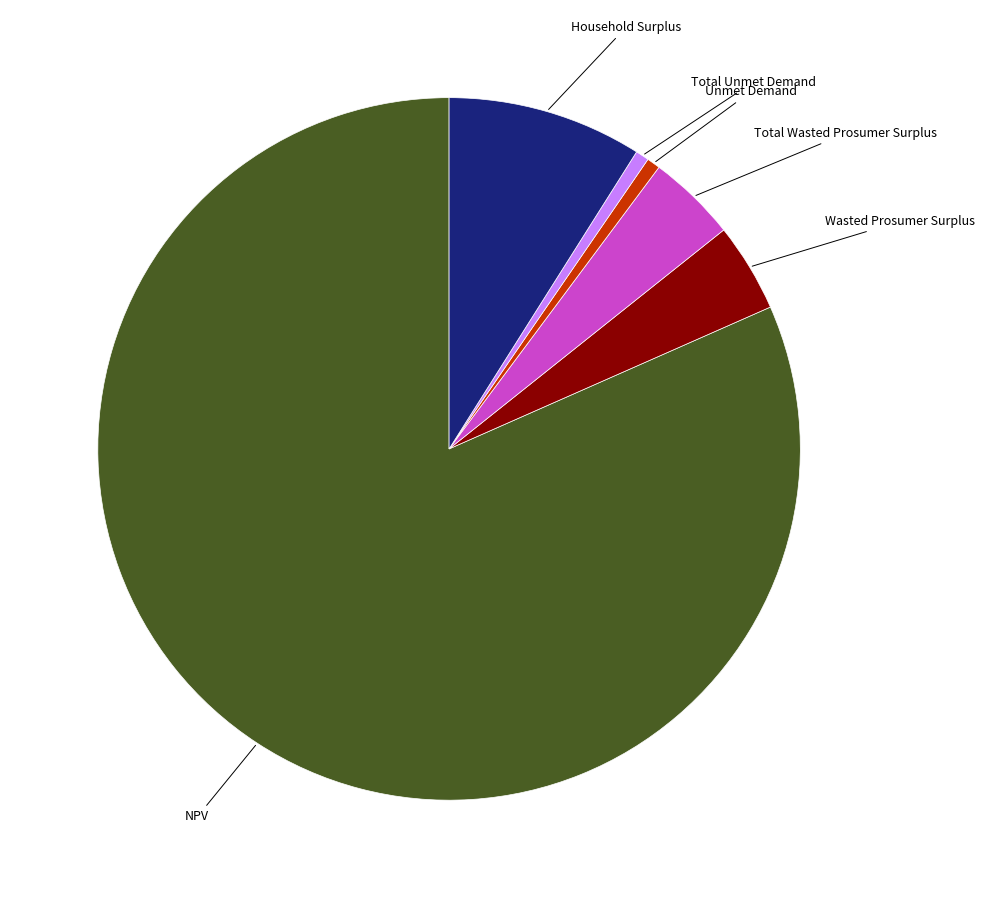

Is there a majority slice in this chart?

Yes